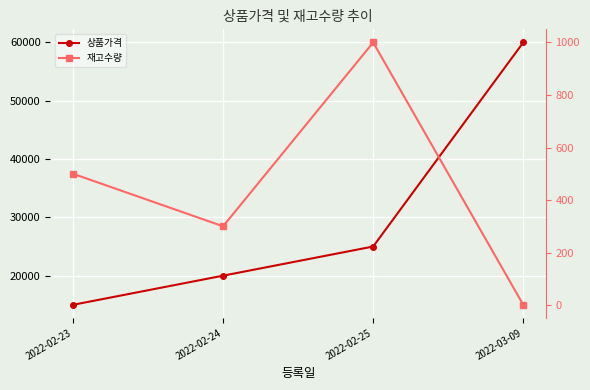

The 재고수량 series shows 484 at 2022-02-24. True or false?

False